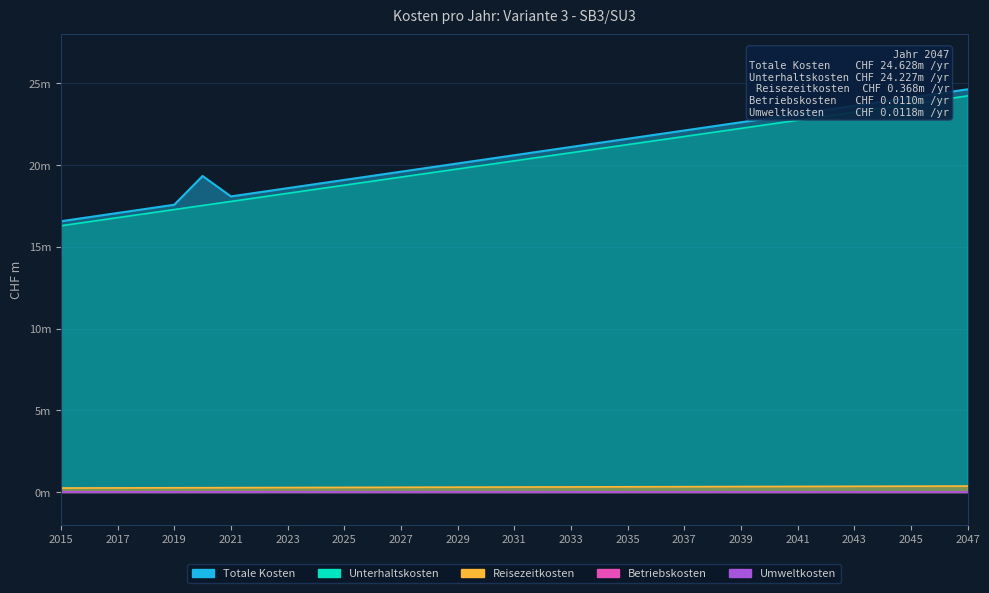

Count the number of data series in this chart.

5